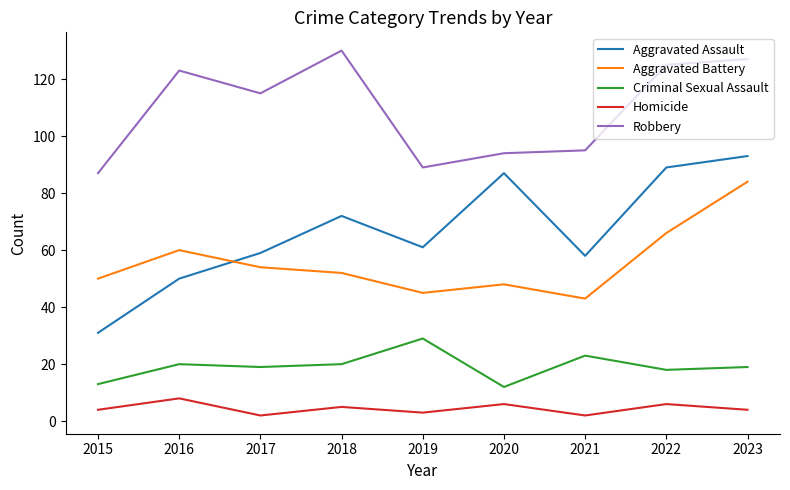

What is the highest value of the Aggravated Assault series?

93